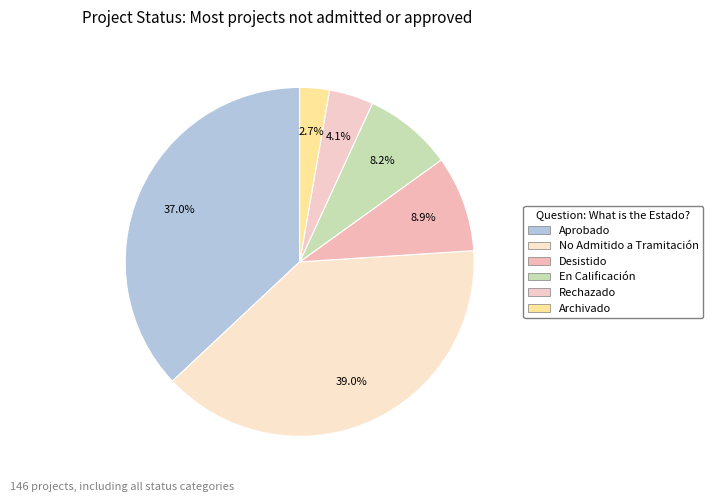

How many slices are in this pie chart?

6